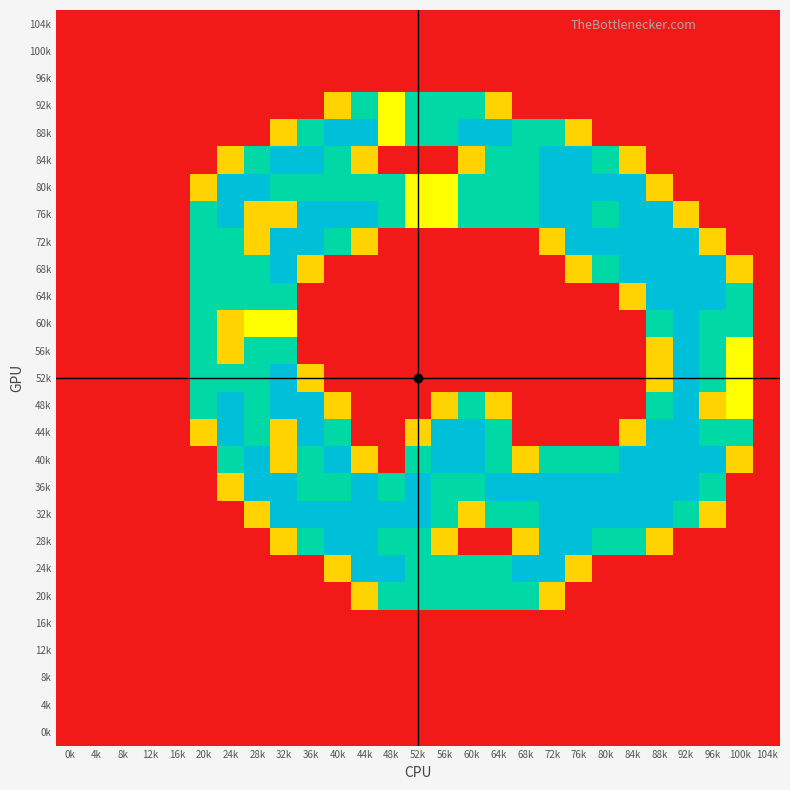

Which category has the lowest value across all series?

0k